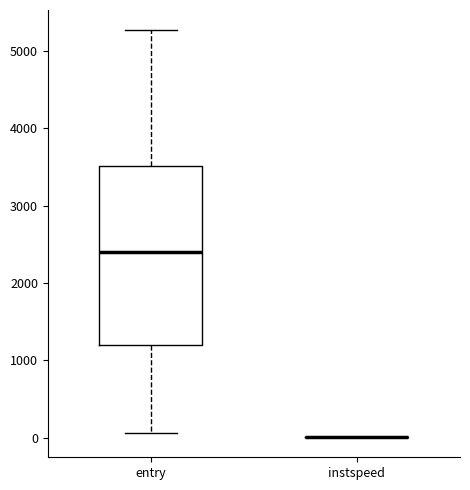

Reading left to right, transcribe this box plot: for each box, give where its median line is, the range the box spans, and where its two whiskers end, as read against the y-axis. The values are not printed on the chart, so give them approximately, as read against the axis.

entry: median 2400, box 1200 to 3500, whiskers 100 to 5300
instspeed: box collapsed to a line at 0, whiskers 0 to 0